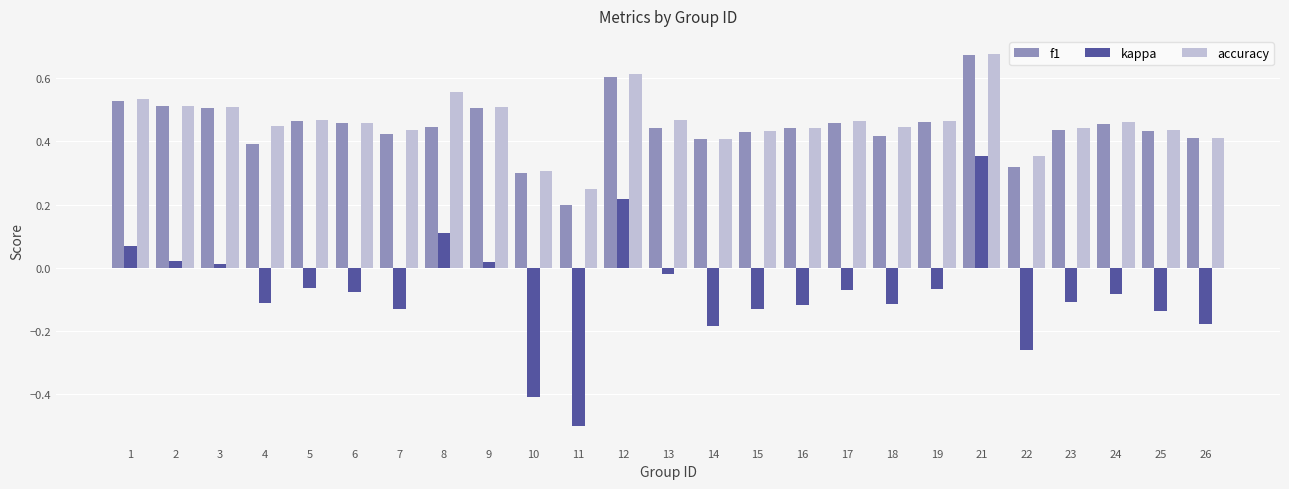

What is the minimum value shown in the chart?

-0.5